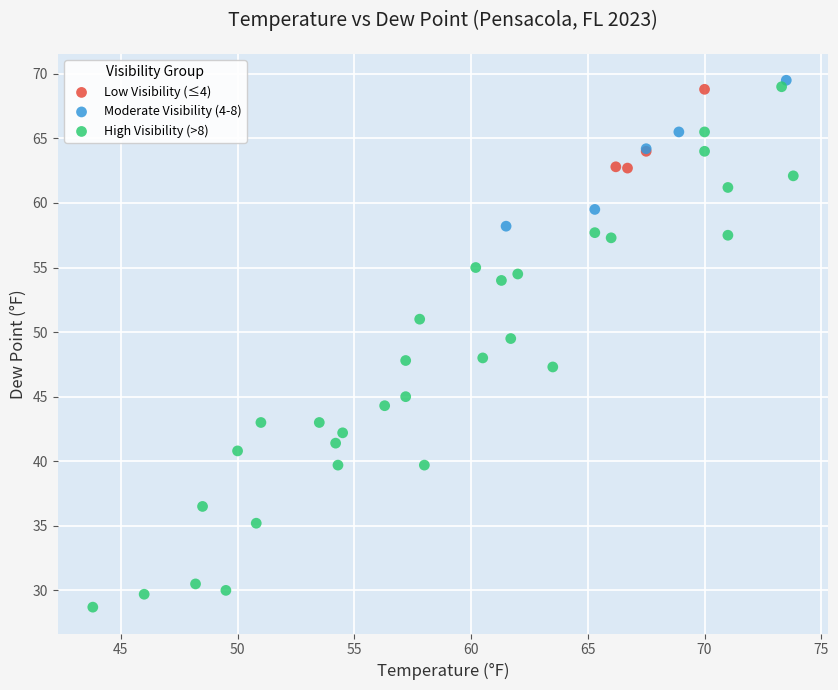

Which series reaches the minimum Y coordinate?

High Visibility (>8)